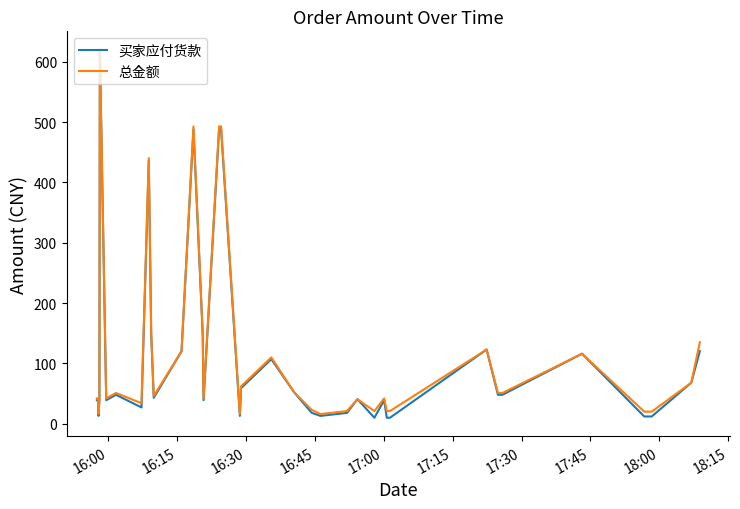

Which series has the largest range (max minus min)?

买家应付货款